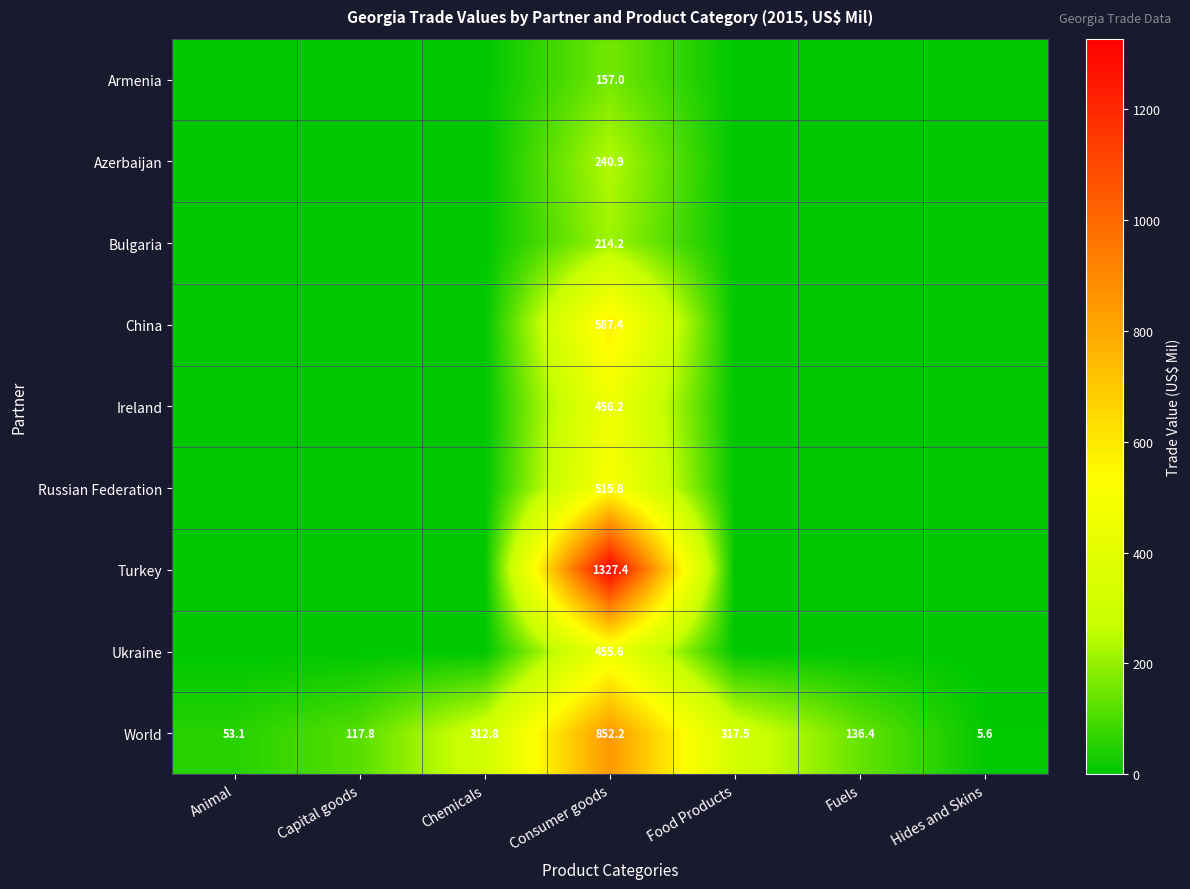

Which category has the lowest value across all series?

Animal